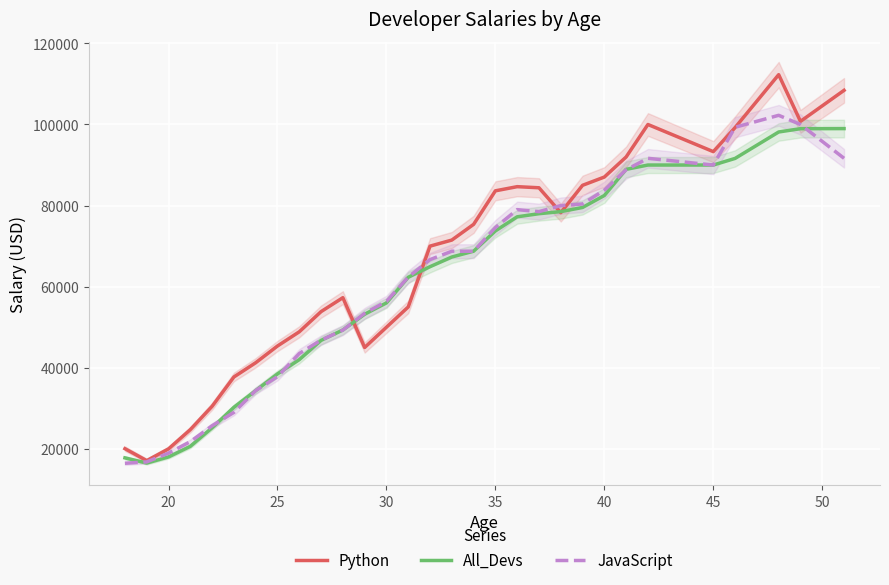

What is the highest value of the All_Devs series?

98988